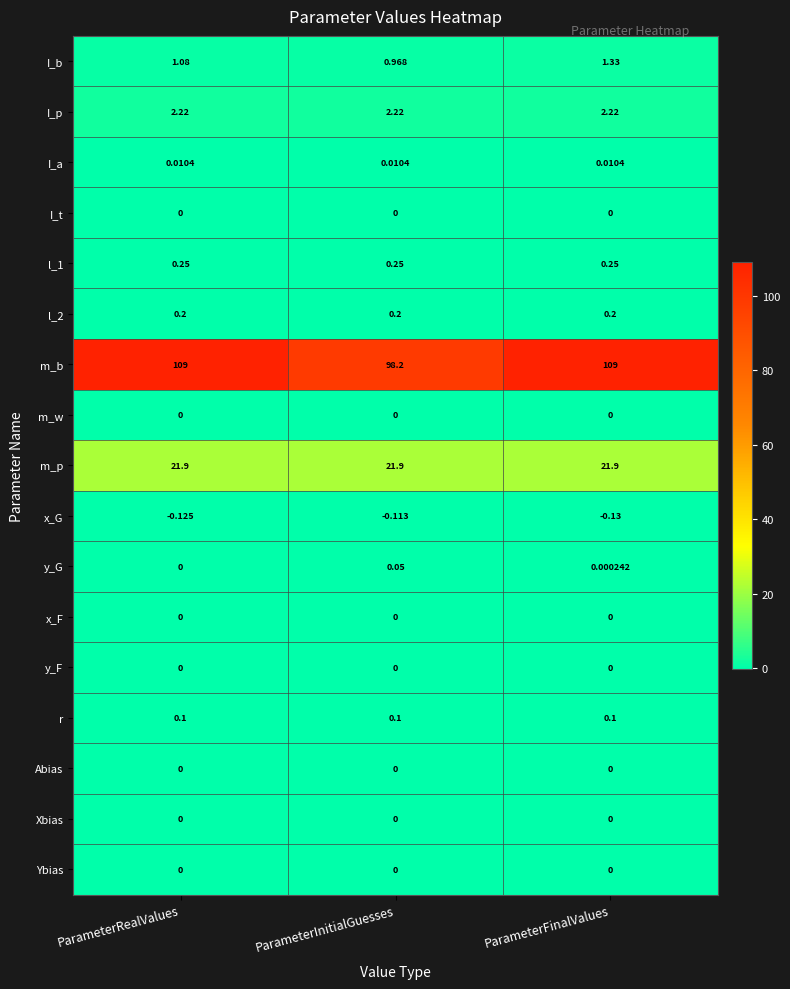

Which series changed the most between ParameterInitialGuesses and ParameterFinalValues?

m_b